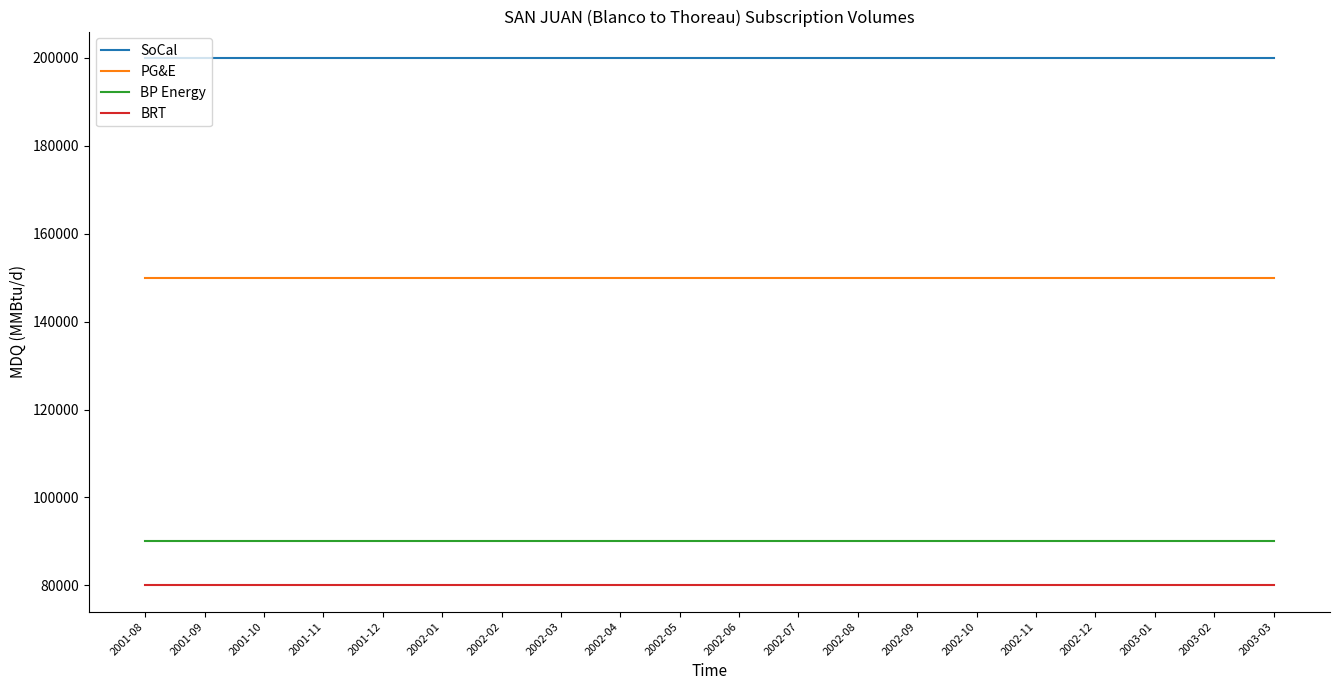

What is the total value across all series at 2001-12?

520000